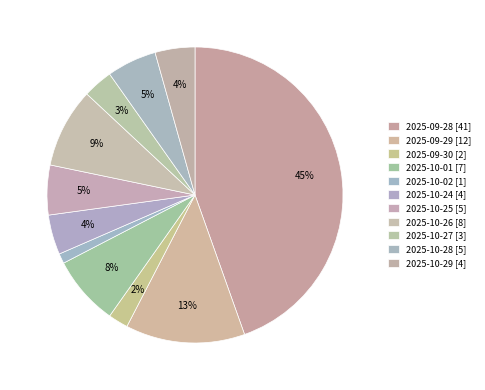

To the nearest percent, what is the difference between the 2025-10-02 and 2025-10-01 slice percentages?

7%